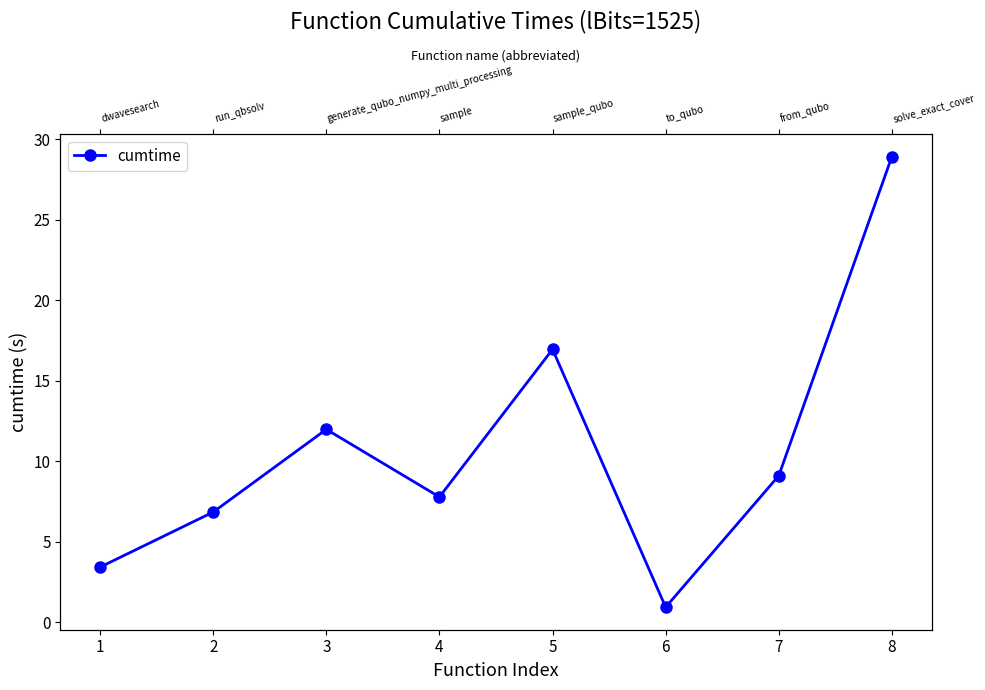

The chart shows a value of 46.7 at 8. True or false?

False